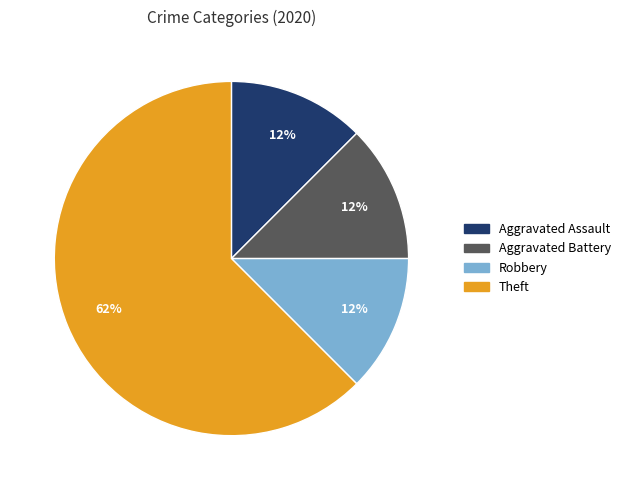

To the nearest percent, what is the average slice percentage?

25%